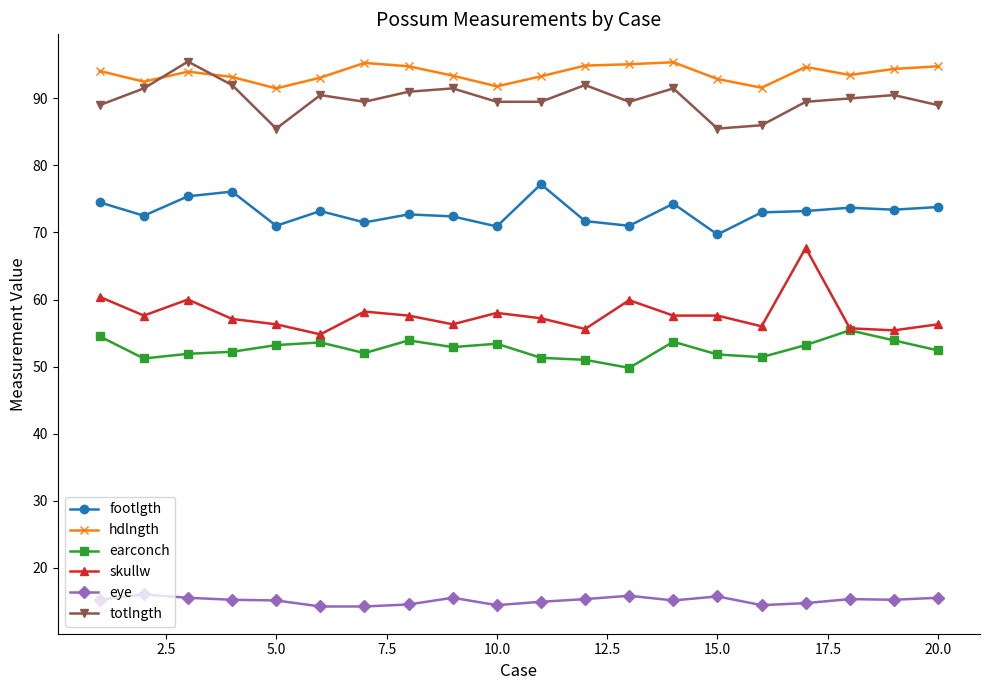

What is the smallest value displayed?

14.2